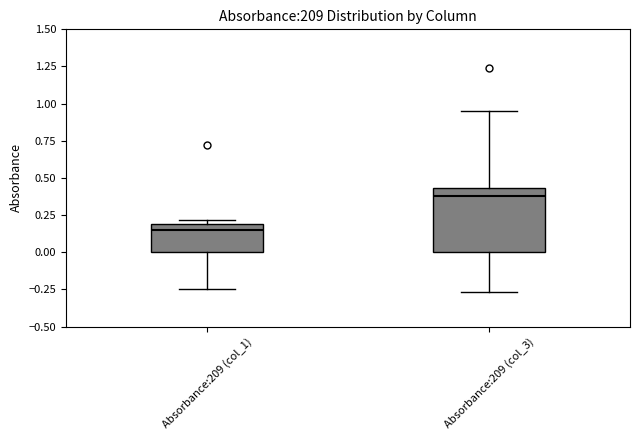

Reading left to right, transcribe this box plot: for each box, give where its median line is, the range the box spans, and where its two whiskers end, as read against the y-axis. The values are not printed on the chart, so give them approximately, as read against the axis.

Absorbance:209 (col_1): median 0.15, box 0.00 to 0.20, whiskers -0.25 to 0.20 (just above the box's upper edge)
Absorbance:209 (col_3): median 0.40, box 0.00 to 0.45, whiskers -0.25 to 0.95